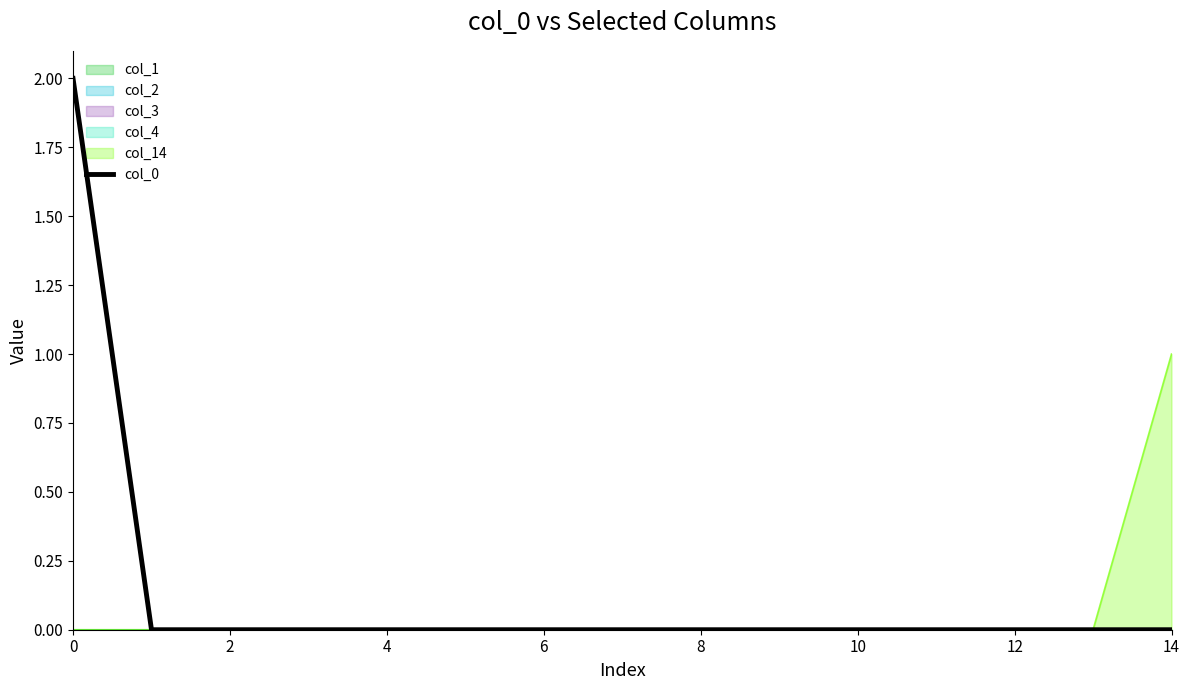

The chart shows a value of 1 at 9. True or false?

False